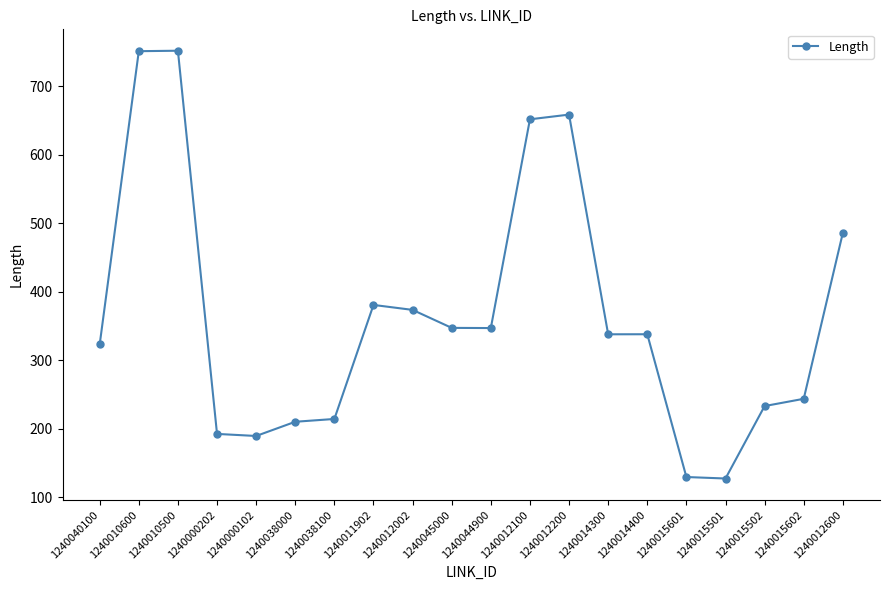

What is the label of the 14th point from the right?

1240038100